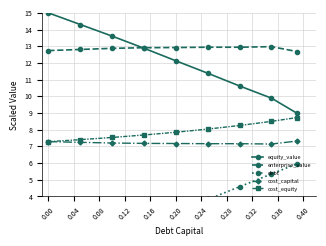

What is the value of the cost_equity point at the 5th from the left?

7.8